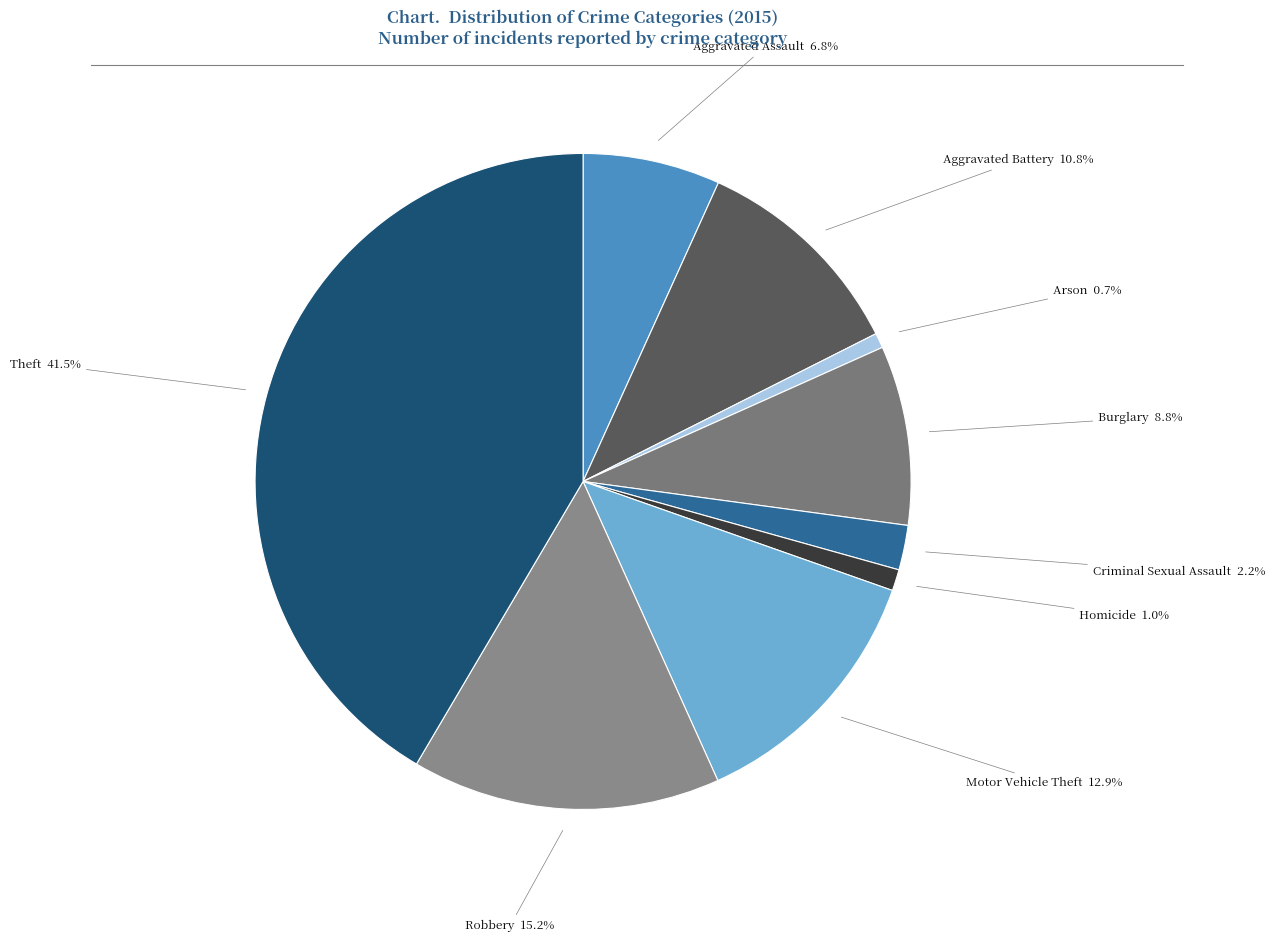

Is it true that Criminal Sexual Assault is 2% of the pie?

True